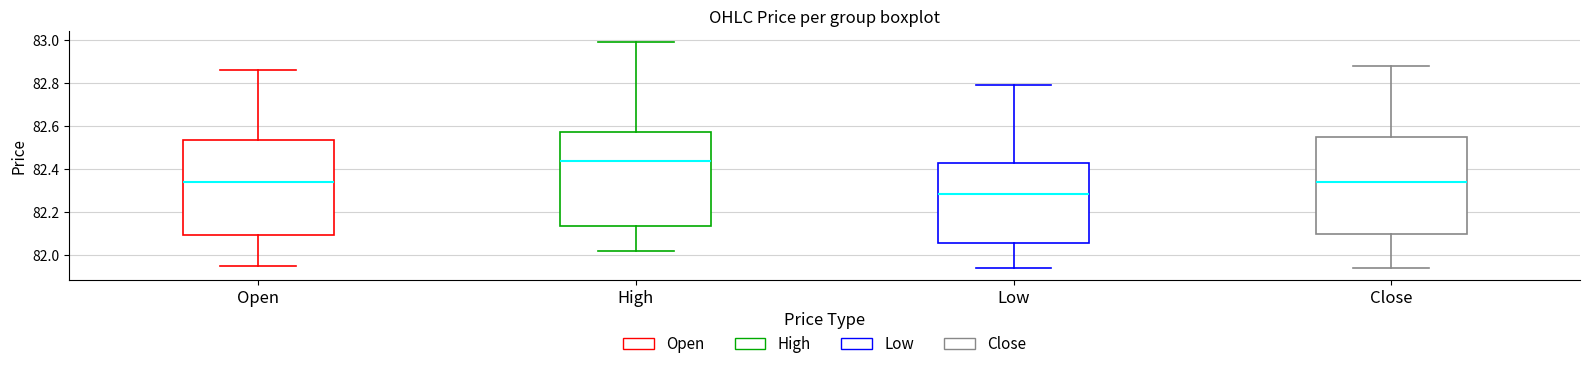

Reading left to right, transcribe this box plot: for each box, give where its median line is, the range the box spans, and where its two whiskers end, as read against the y-axis. The values are not printed on the chart, so give them approximately, as read against the axis.

Open: median 82.34, box 82.10 to 82.54, whiskers 81.96 to 82.86
High: median 82.44, box 82.14 to 82.58, whiskers 82.02 to 83.00
Low: median 82.28, box 82.06 to 82.44, whiskers 81.94 to 82.80
Close: median 82.34, box 82.10 to 82.56, whiskers 81.94 to 82.88